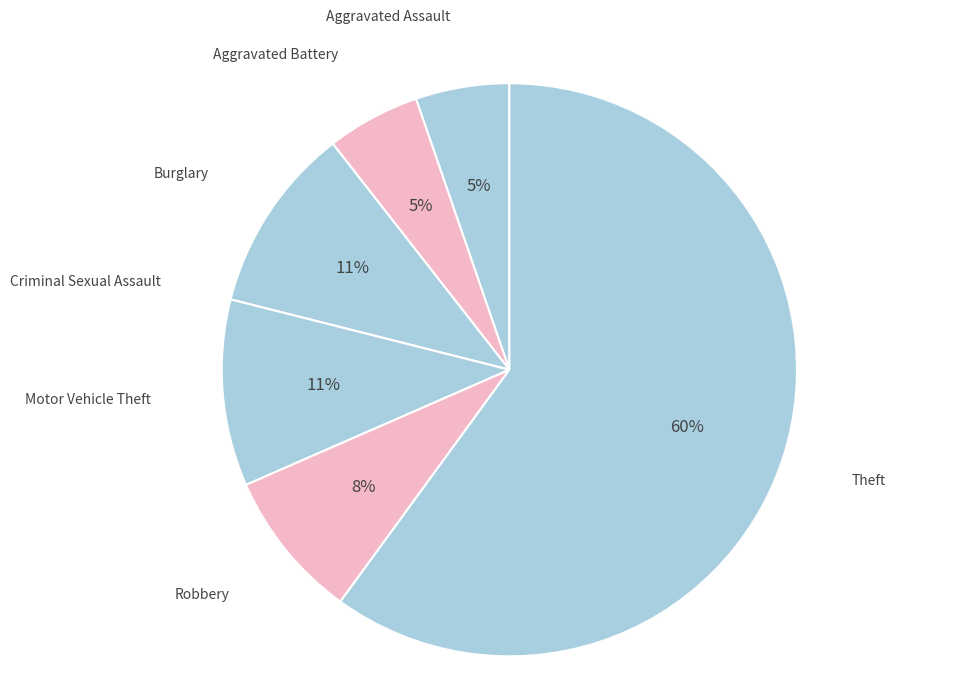

Does any single category account for the majority?

Yes